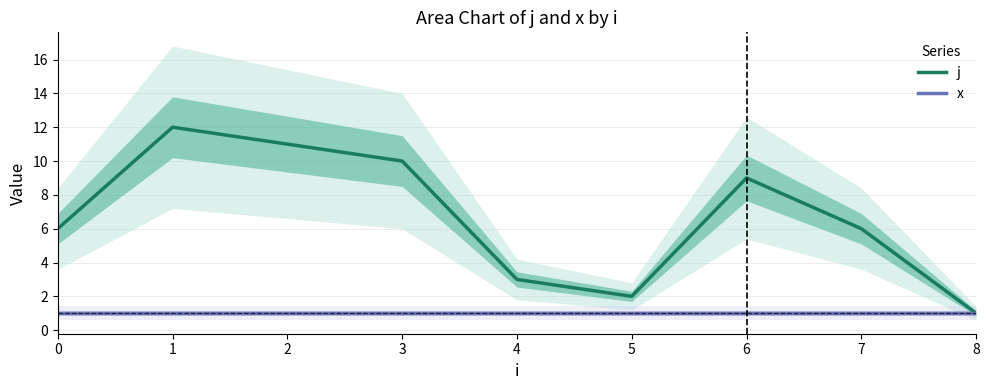

What is the value of the x point at the 9th from the left?

1